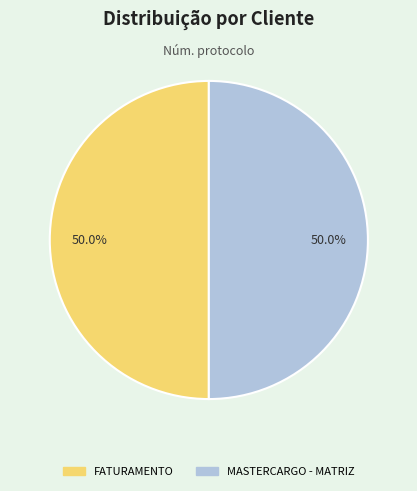

What is the total percentage of MASTERCARGO - MATRIZ and FATURAMENTO?

100.0%